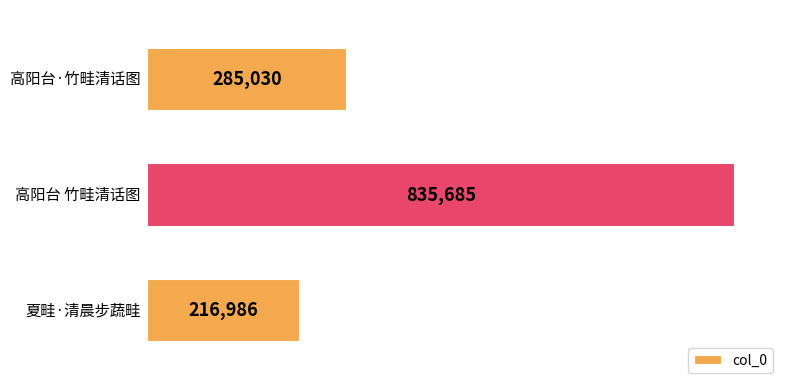

What is the difference between the second highest and minimum values?

68044